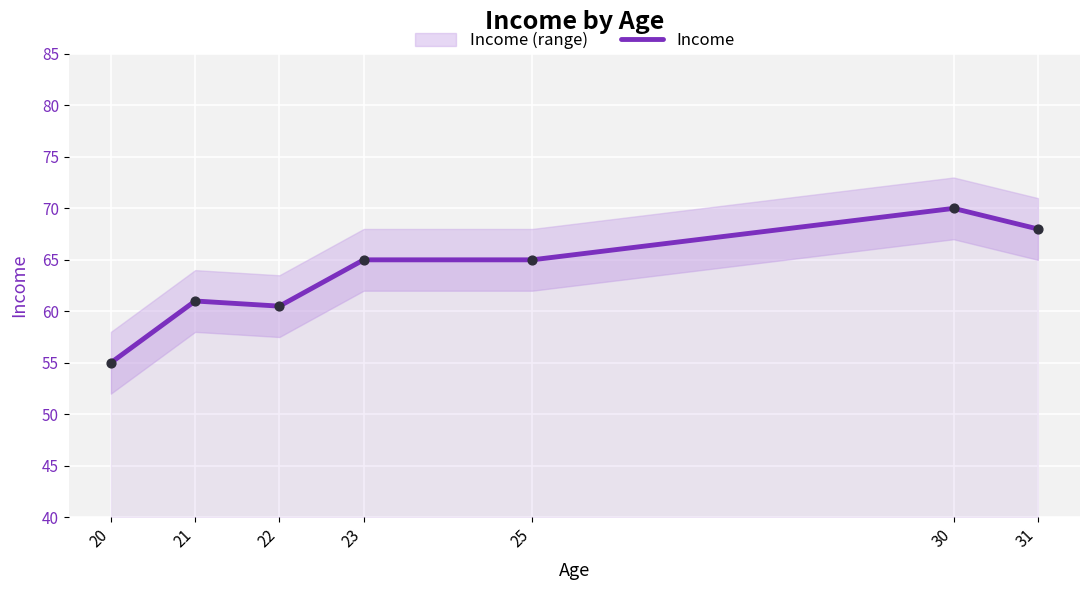

Between 20 and 21, which is larger?

21